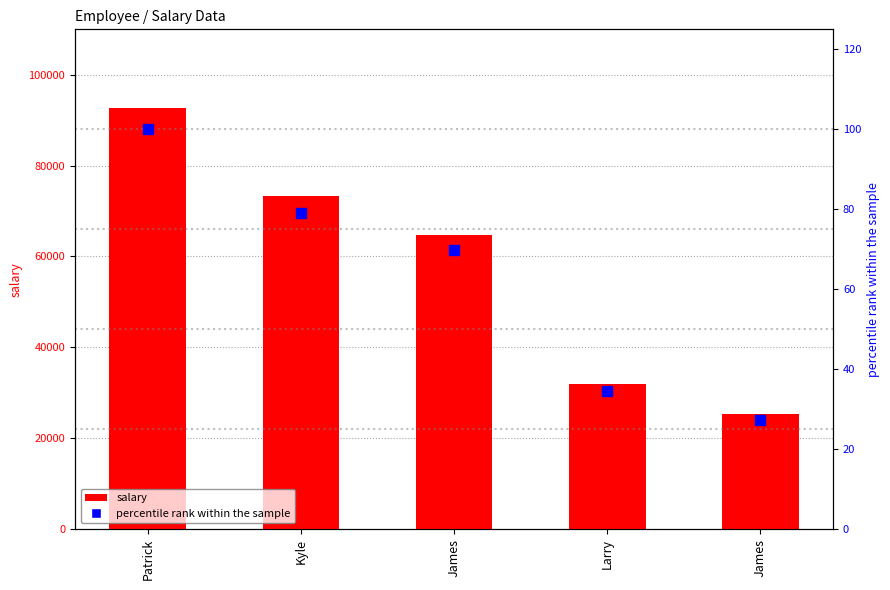

How many data points in percentile rank within the sample are above 69?

3